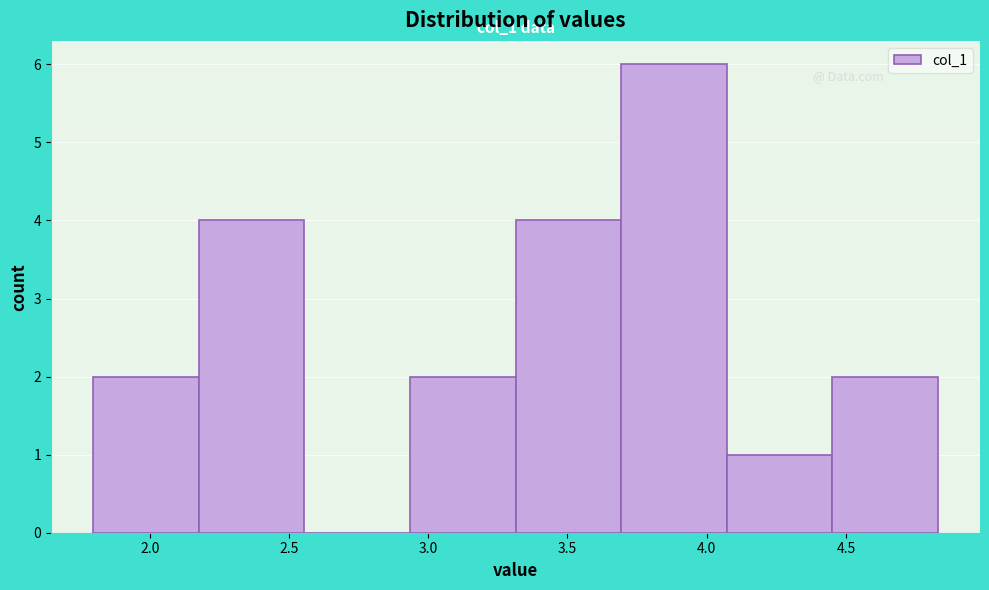

Which range on the x-axis has the tallest bar?

3.70 to 4.05